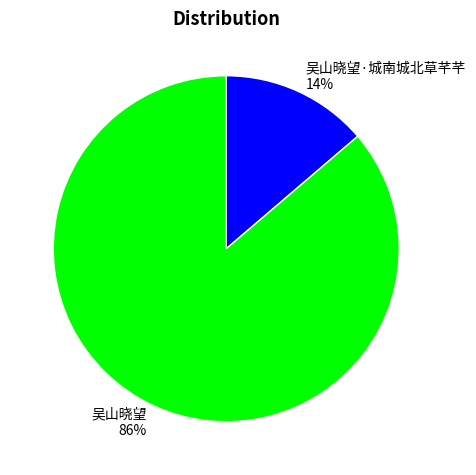

How many segments does this pie chart have?

2